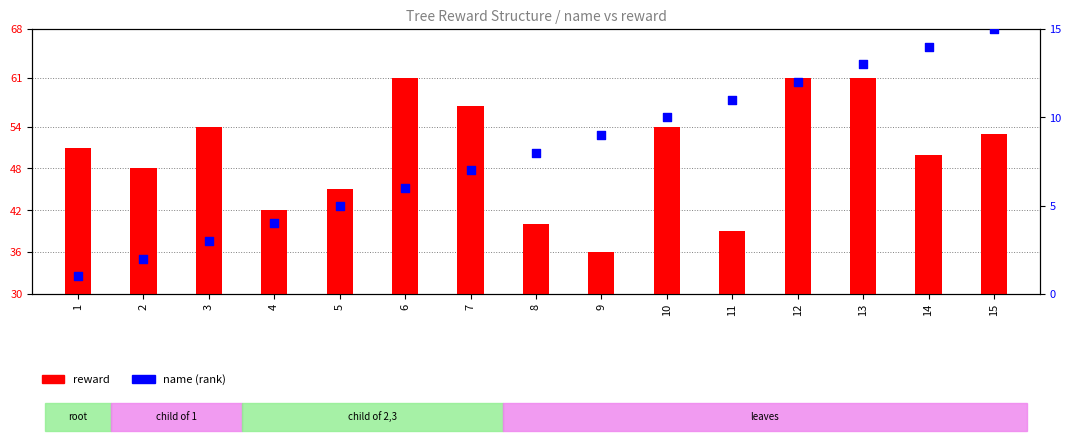

Which series contains the lowest Y value?

name